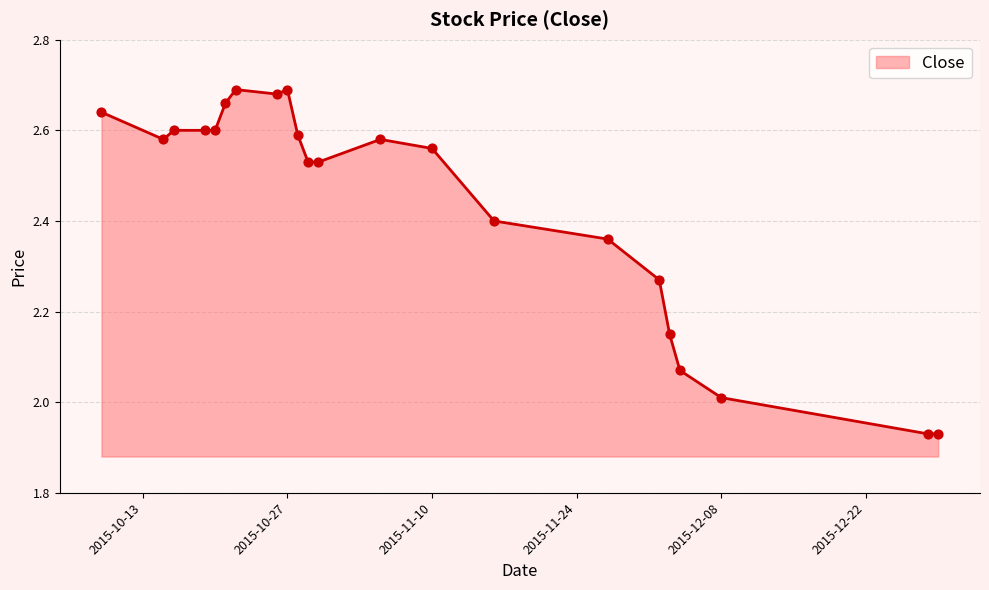

What is the difference between the maximum and minimum values?

0.8